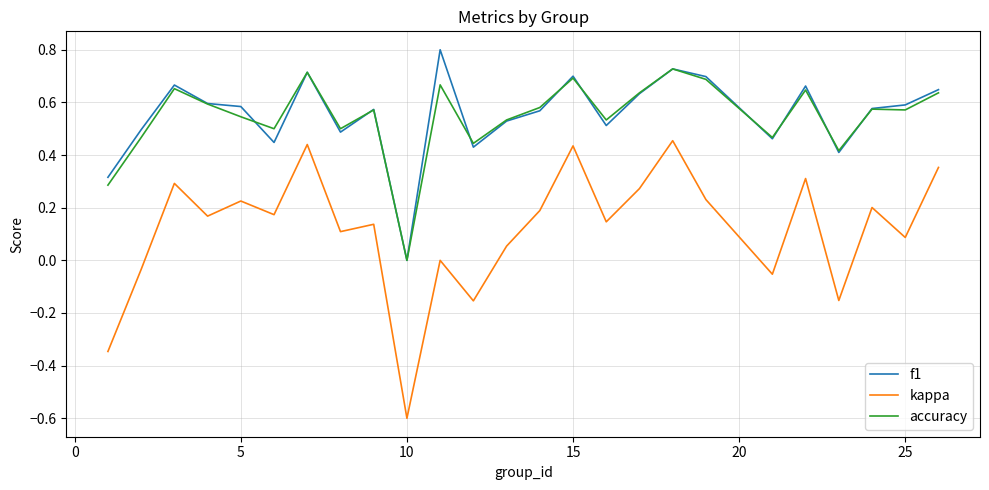

What is the difference between the maximum and minimum values in the kappa series?

1.1